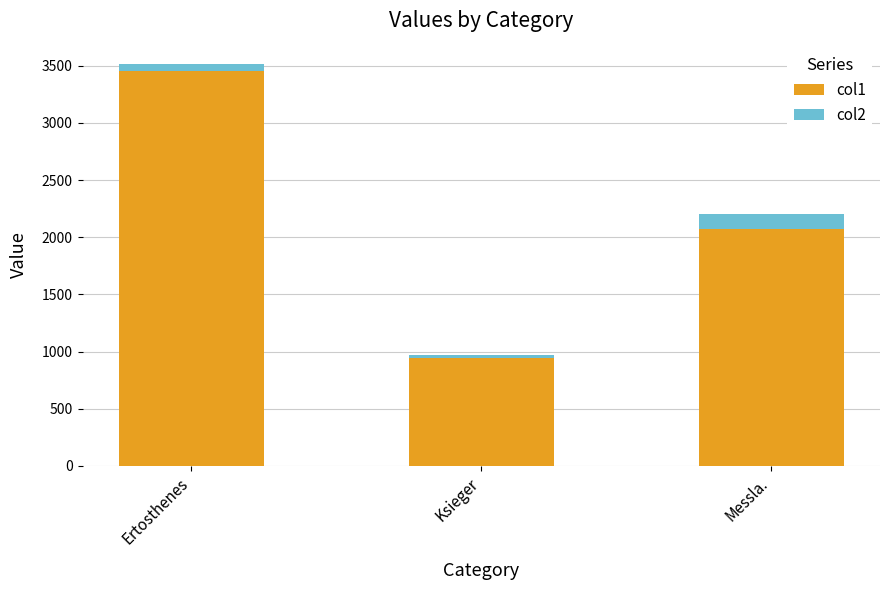

Is it true that col1 equals 2076.2 at Messla.?

True